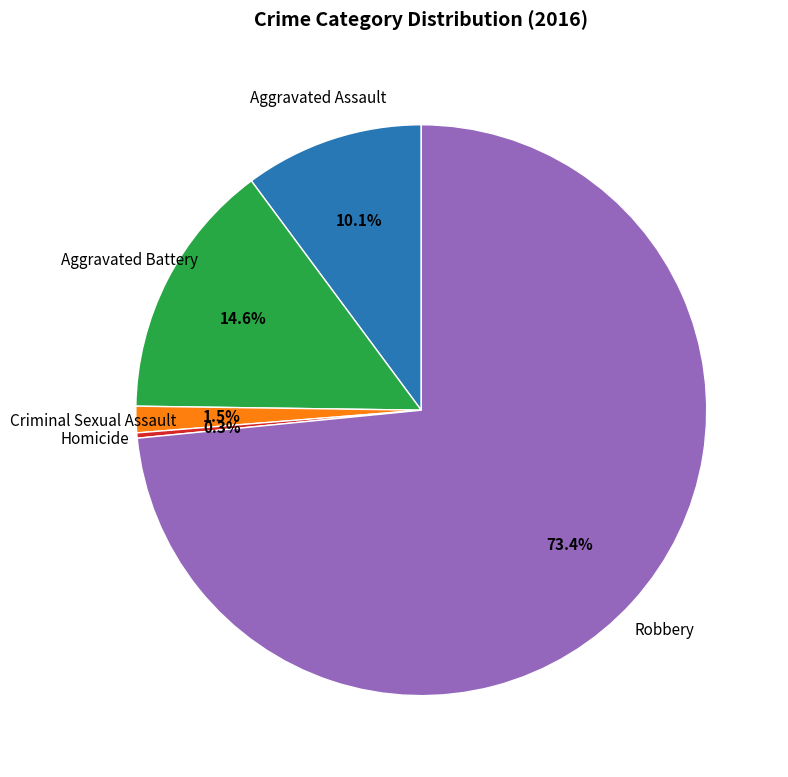

Does Robbery account for over 50% of the chart?

Yes